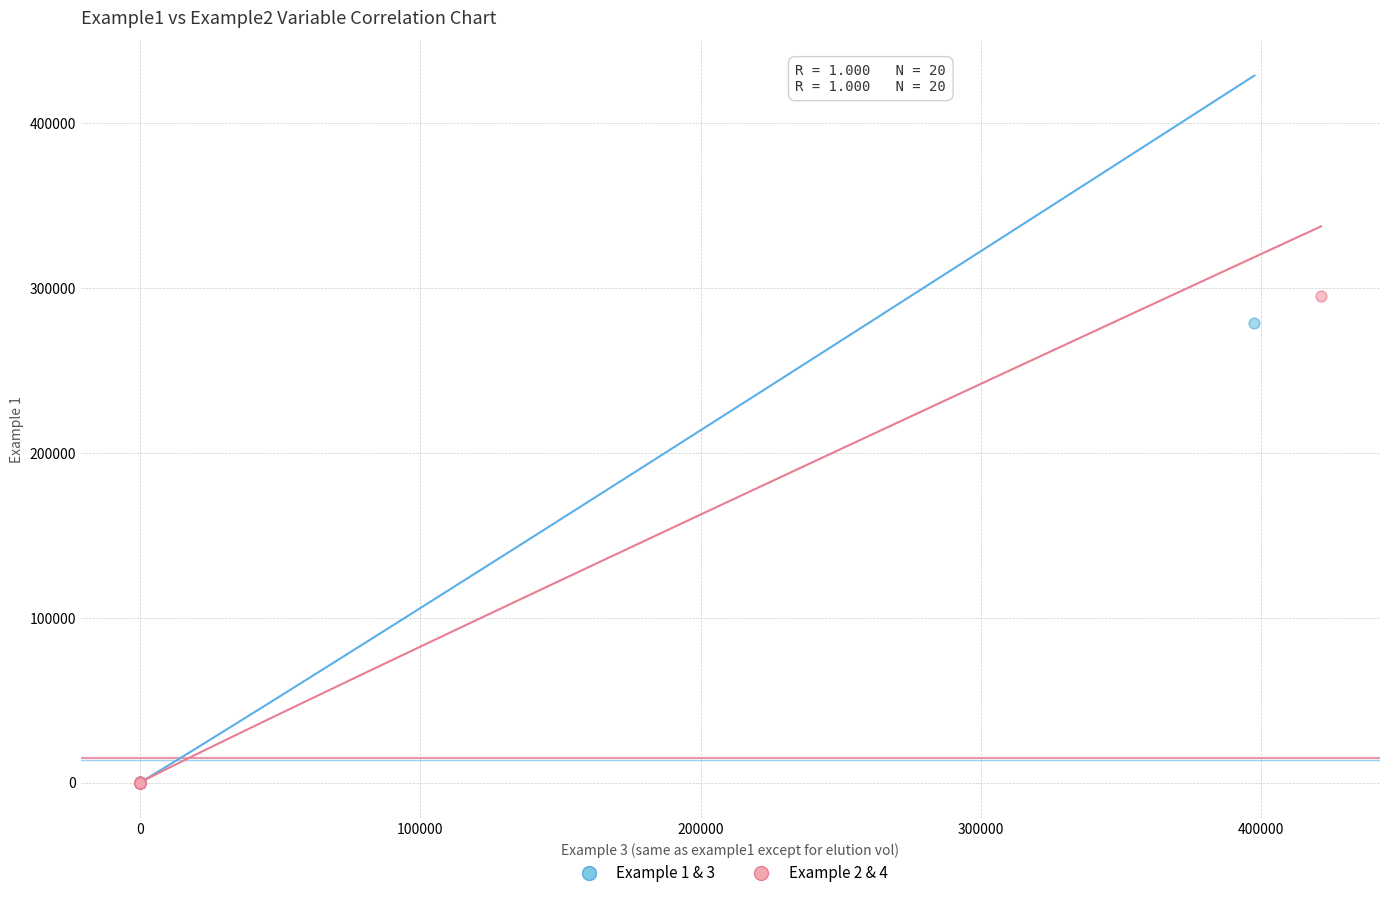

Which series contains the highest Y value?

Example 2 & 4